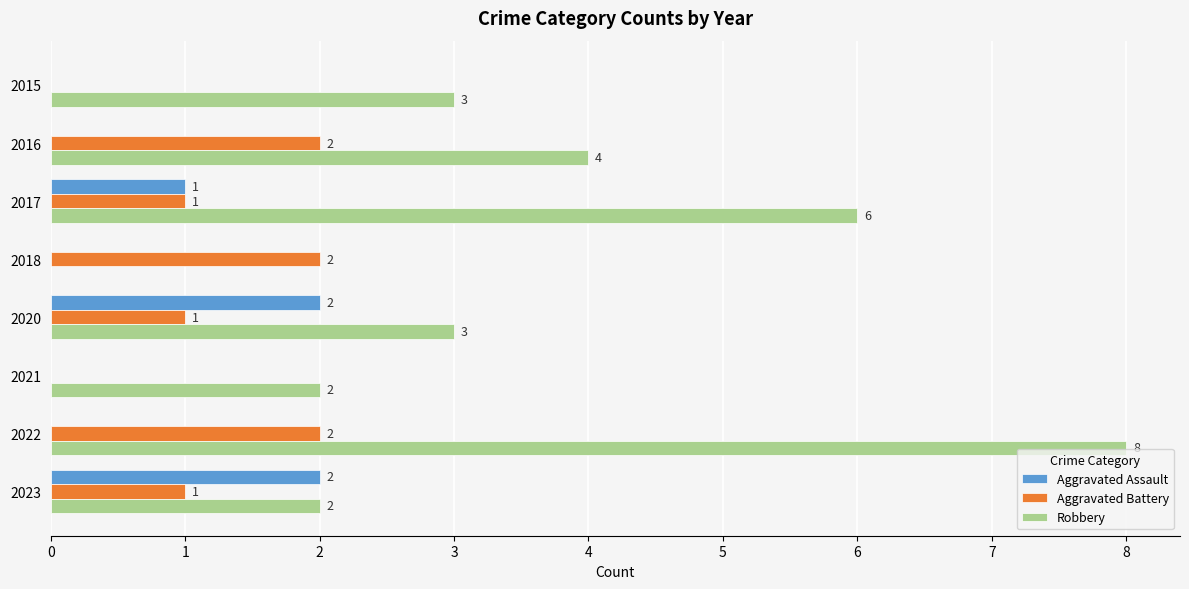

What is the sum of all Aggravated Battery values?

9